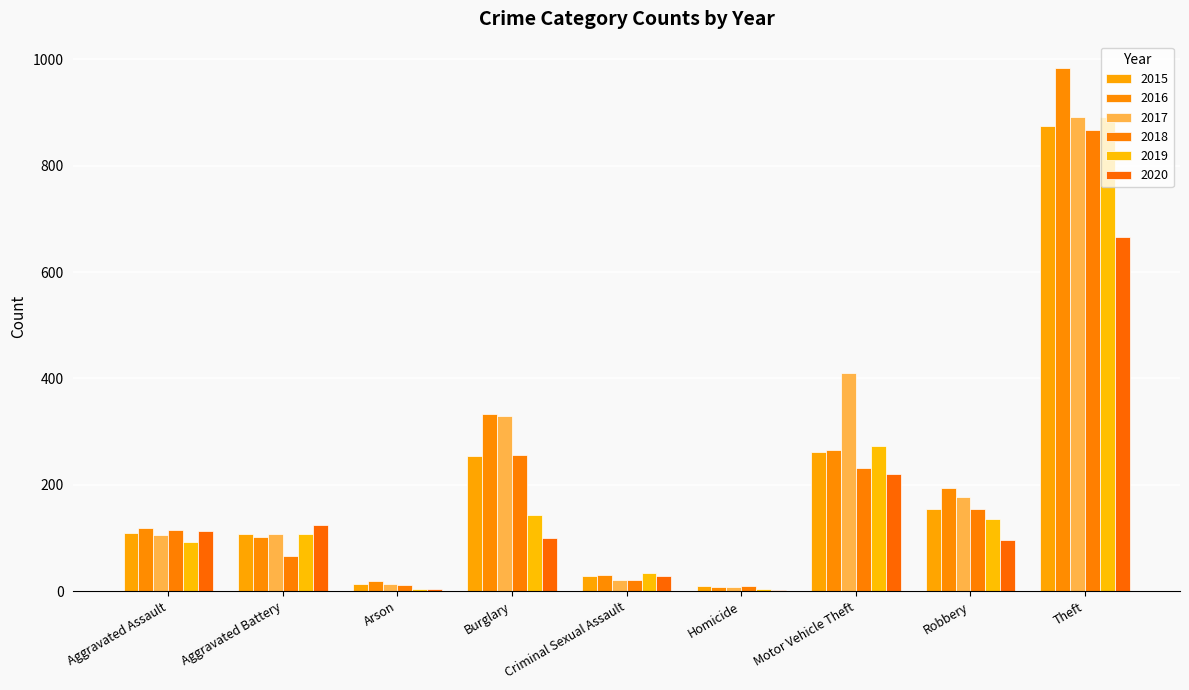

Between Homicide and Burglary, which is larger?

Burglary